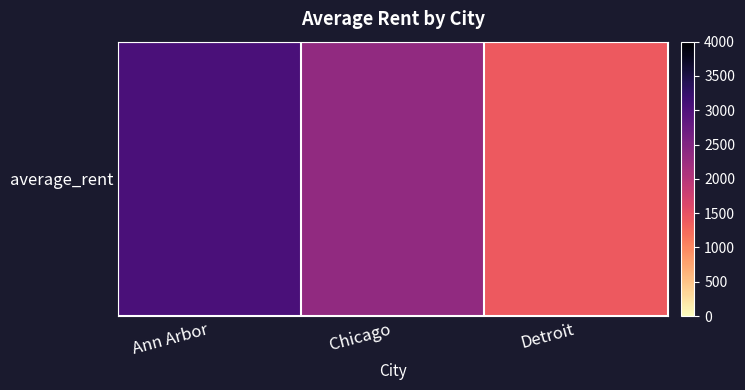

What is the change in value from Ann Arbor to Detroit?

-1651.0